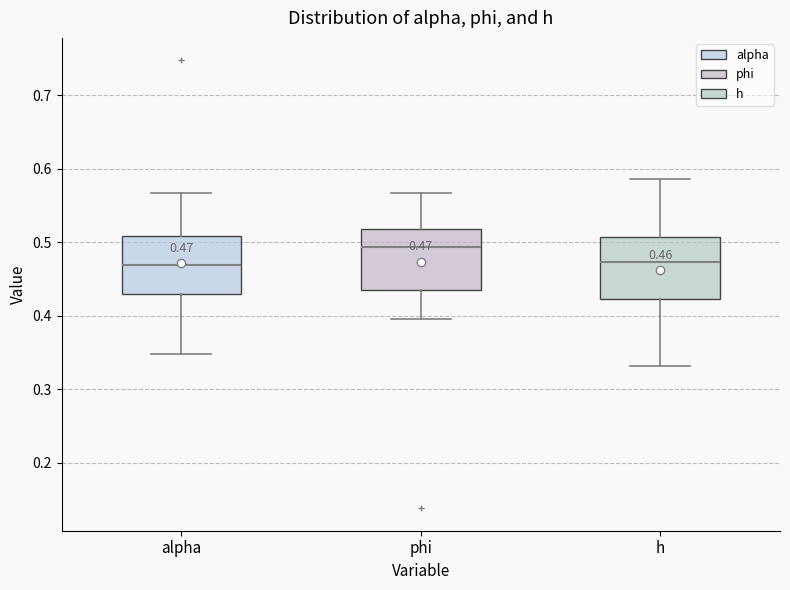

Which box has the highest median line?

phi